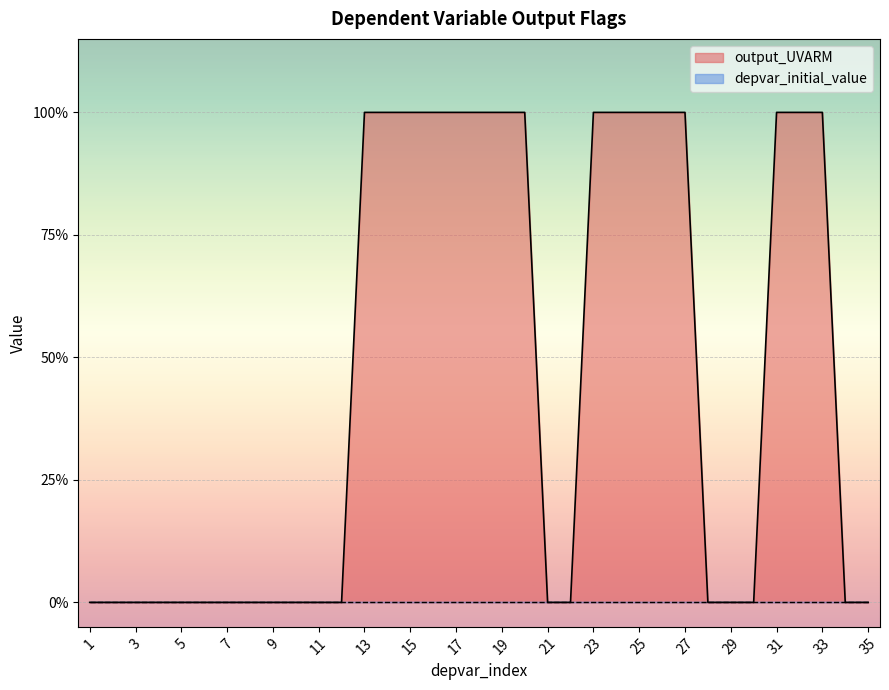

Reading left to right, list all the values displayed in this chart.

0	0	0	0	0	0	0	0	0	0	0	0	1	1	1	1	1	1	1	1	0	0	1	1	1	1	1	0	0	0	1	1	1	0	0